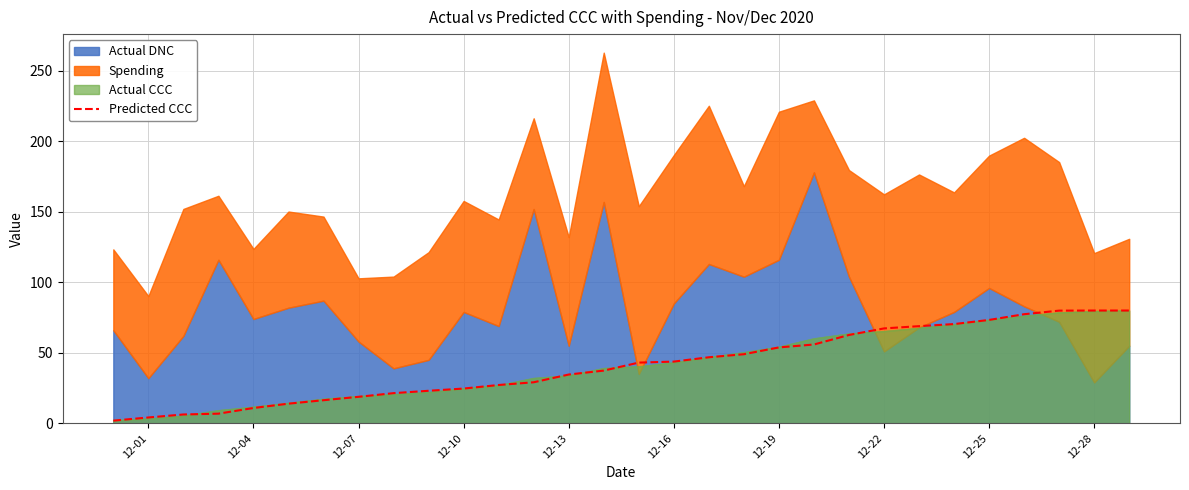

Does the chart have visible grid lines?

Yes